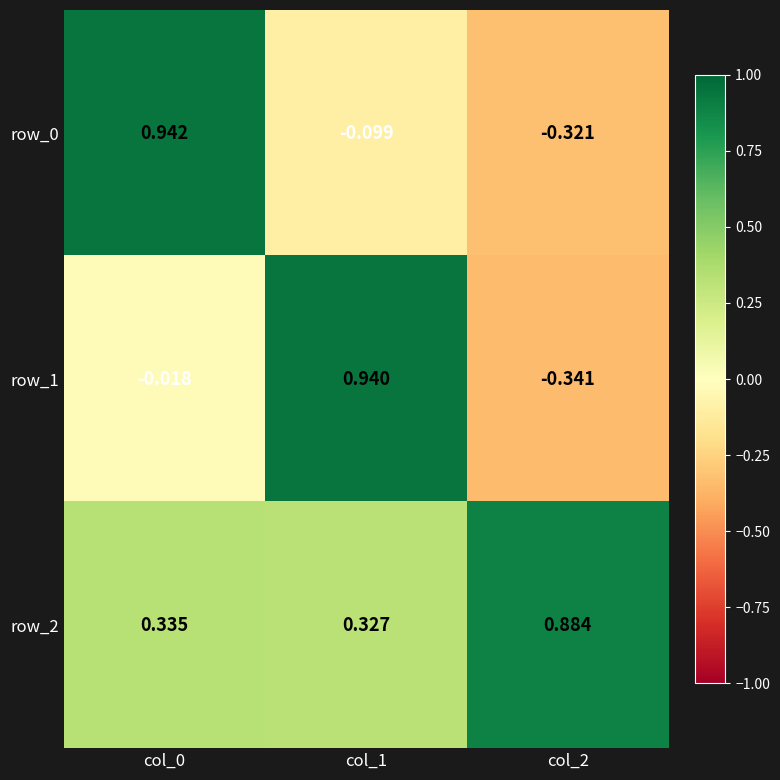

Is the value of row_1 at col_1 greater than the value of row_0 at col_0?

No